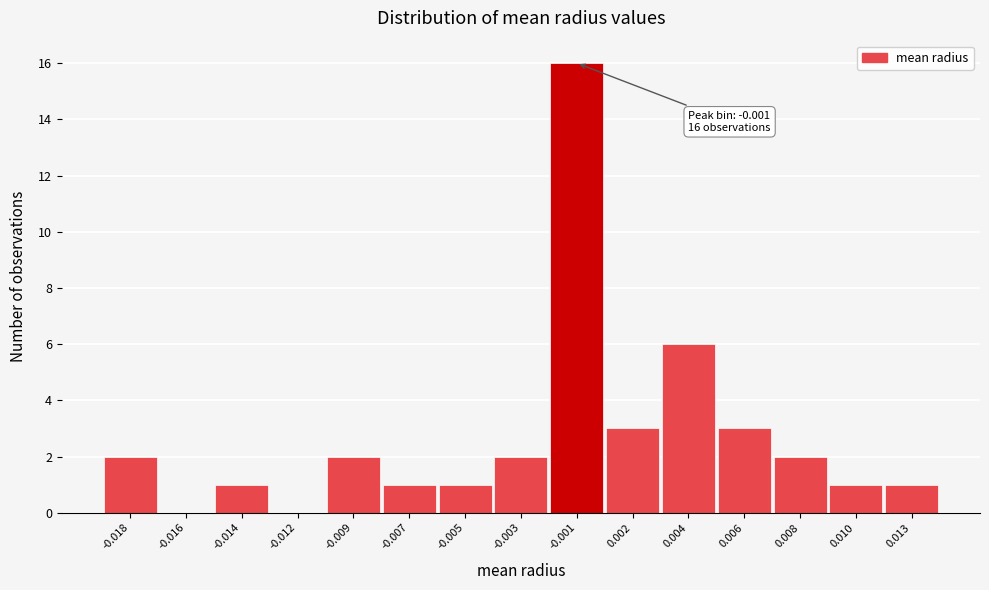

Reading left to right, list all the values displayed in this chart.

-0.018=2	-0.016=0	-0.014=1	-0.012=0	-0.009=2	-0.007=1	-0.005=1	-0.003=2	-0.001=16	0.002=3	0.004=6	0.006=3	0.008=2	0.010=1	0.013=1